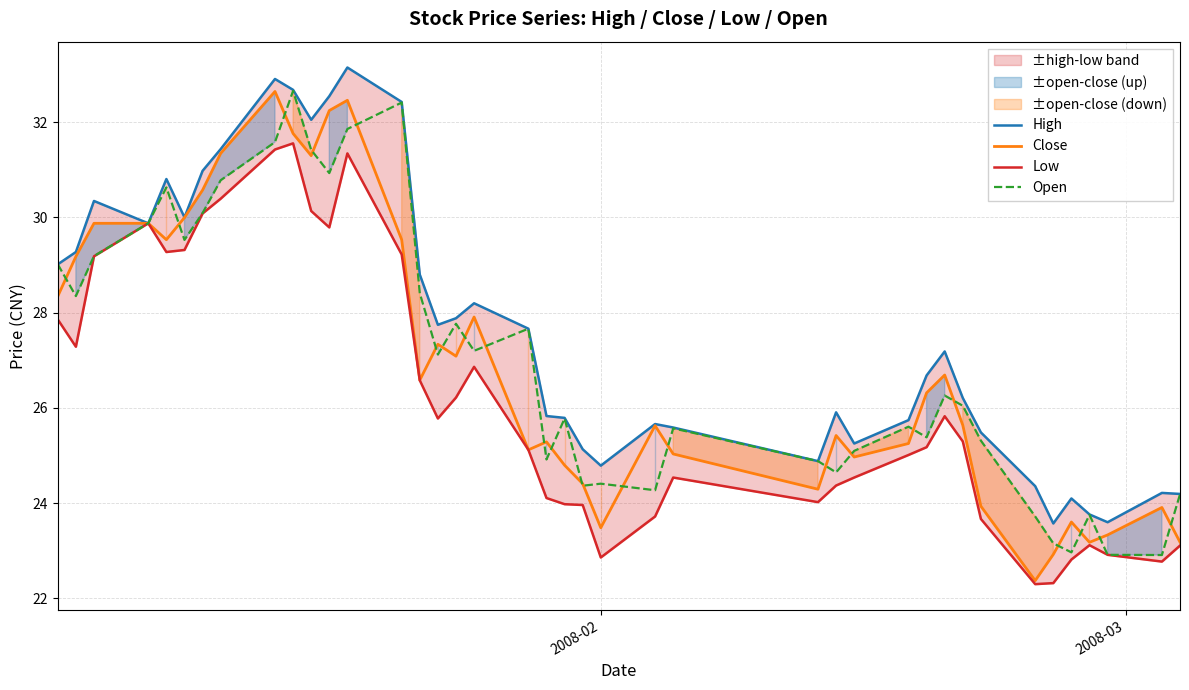

What is the maximum value for Close?

32.6